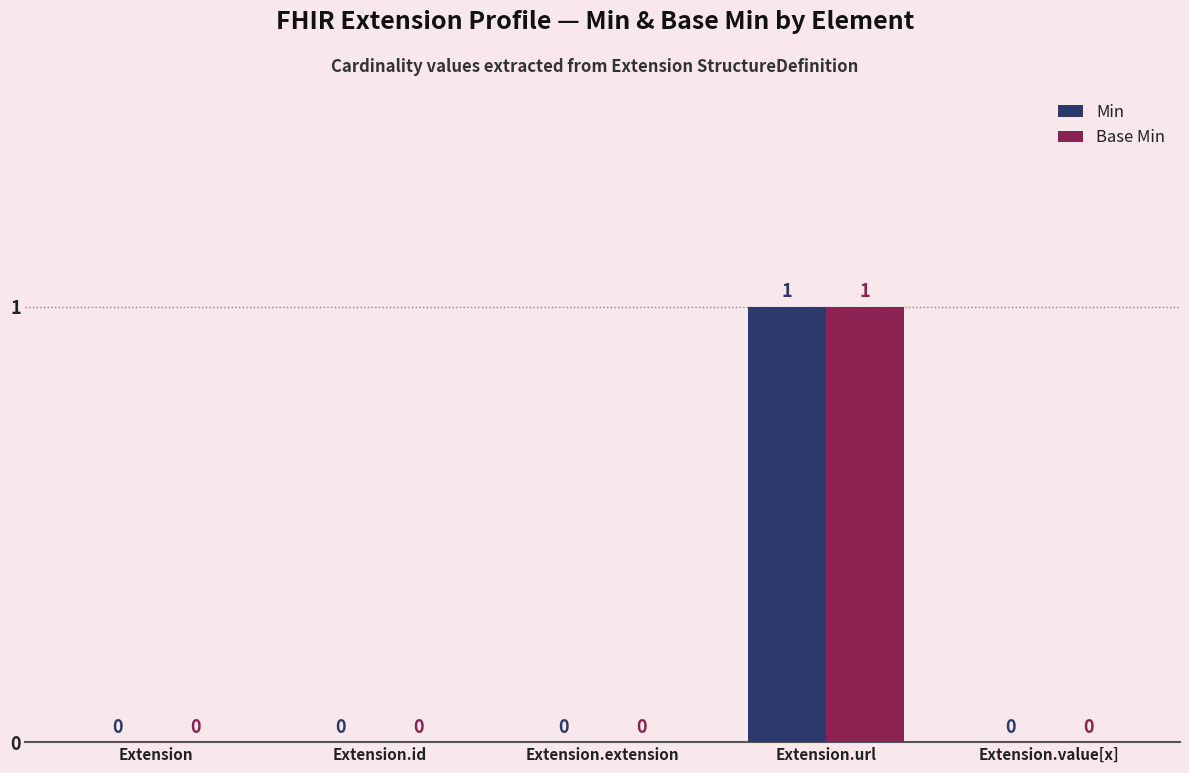

What is the difference between the Min values at Extension.url and Extension.value[x]?

1